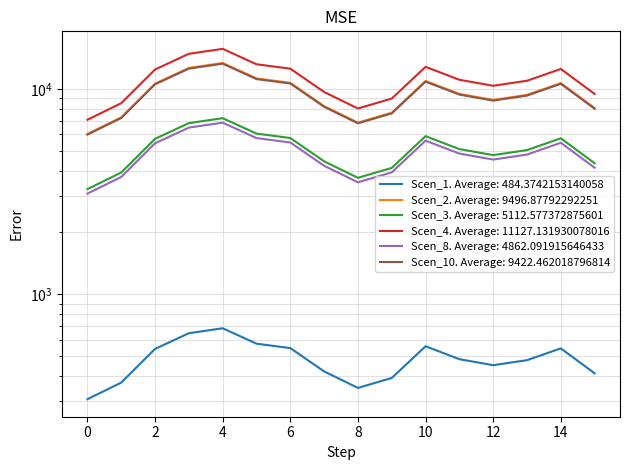

Does the chart display data point markers on the line(s)?

No